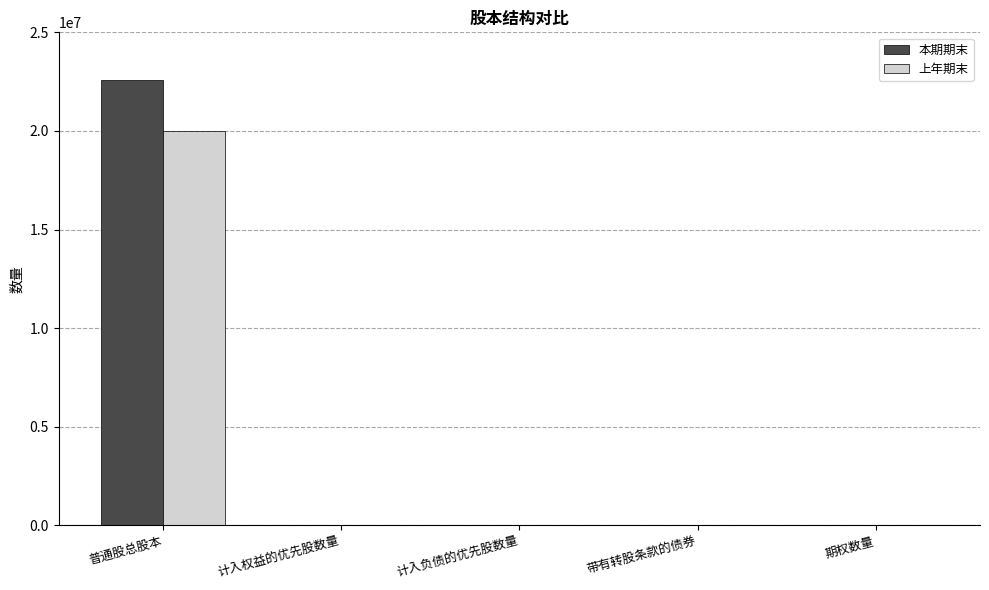

At which category is the sum across all series the highest?

普通股总股本